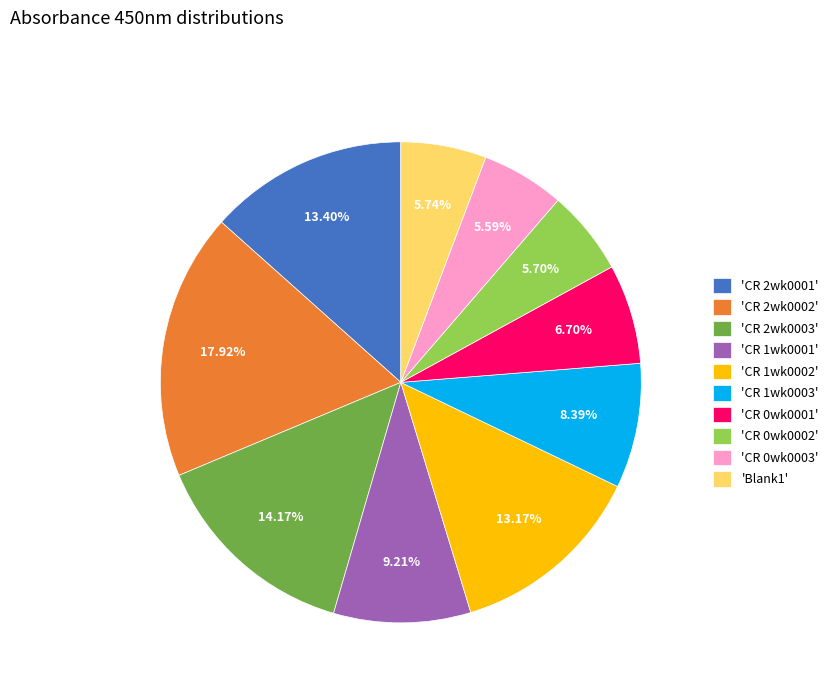

Does 'CR 2wk0003' represent more than half of the total?

No